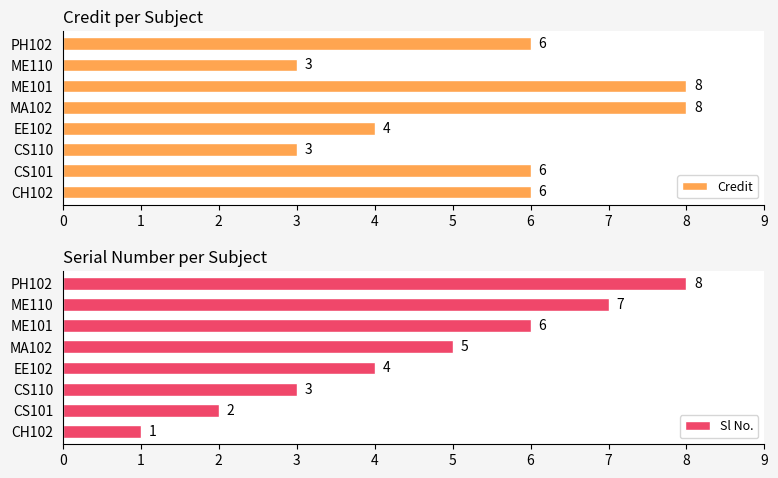

The Credit series shows 11 at CH102. True or false?

False